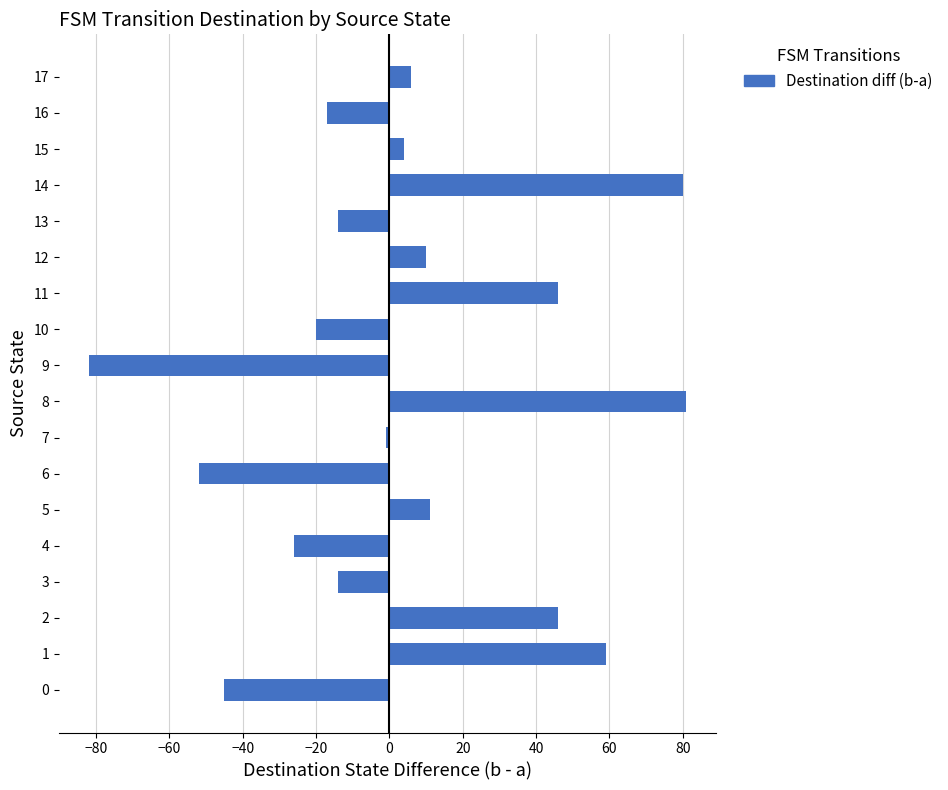

Which label corresponds to the smallest value in the chart?

9